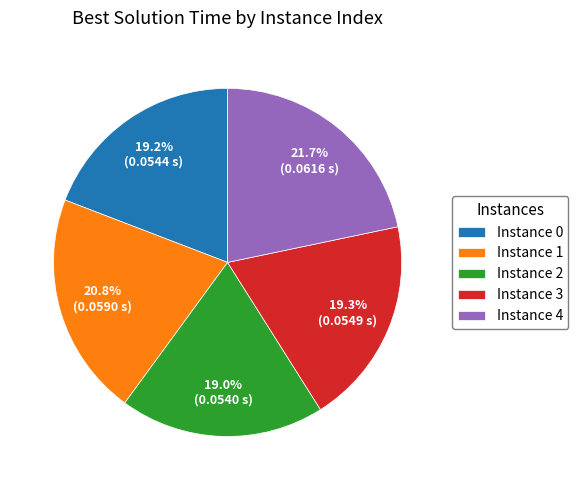

Is there any slice that represents more than half of the pie?

No